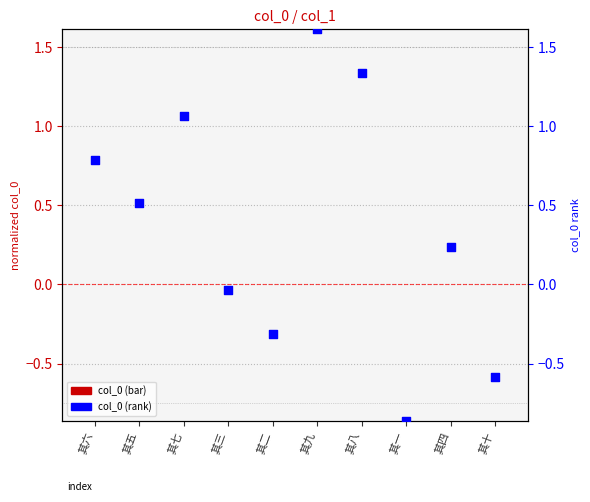

Which series contains the highest Y value?

col_0 rank